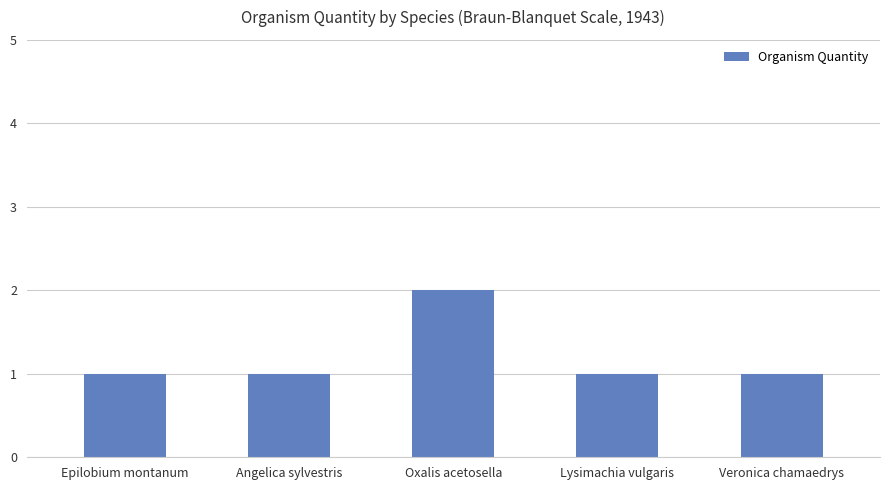

True or false: the data shows 2 at Epilobium montanum.

False